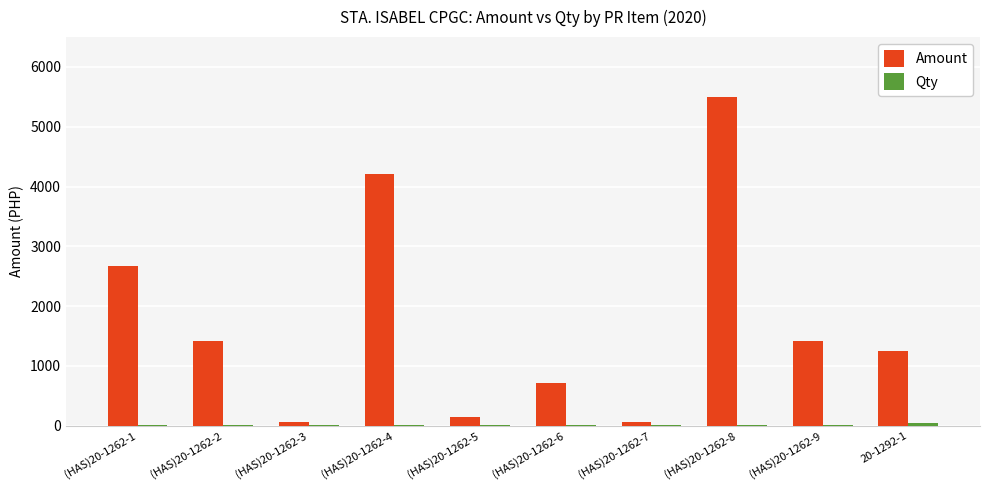

Which series has the largest total across all categories?

Amount